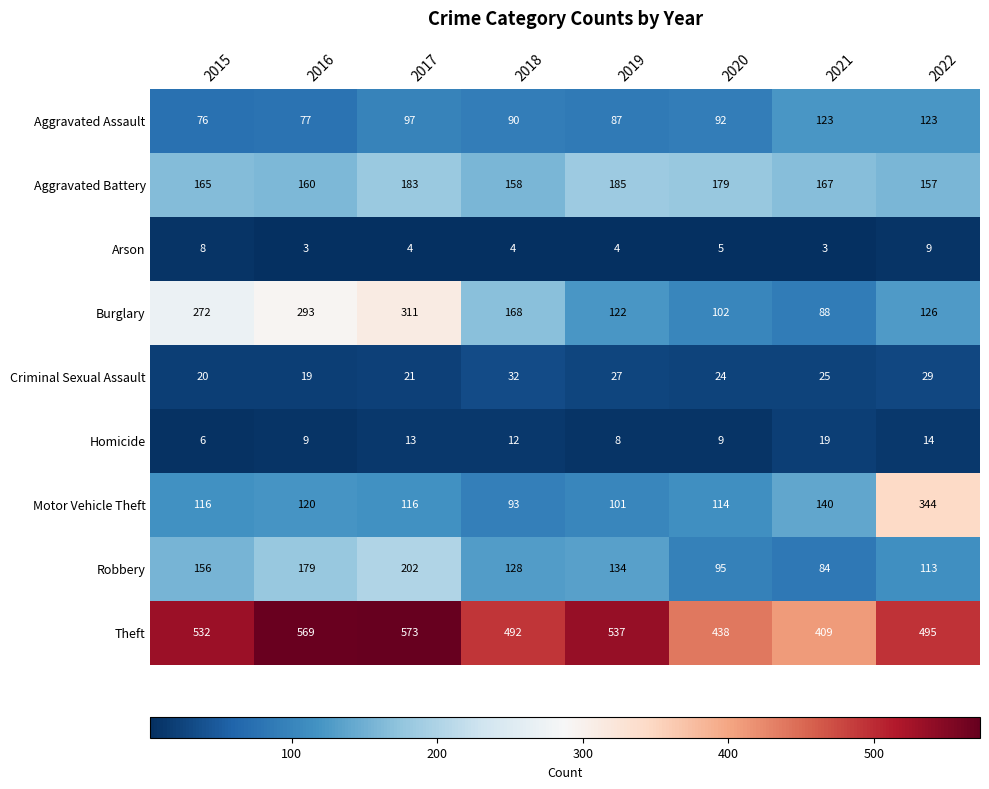

True or false: Homicide has a value of 13 at 2019.

False